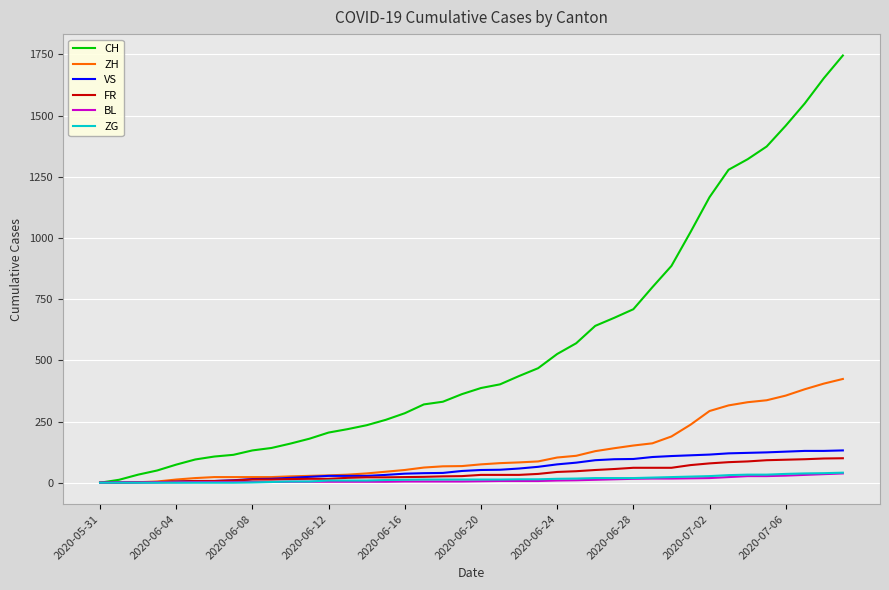

At how many categories does at least one series exceed 1358?

5